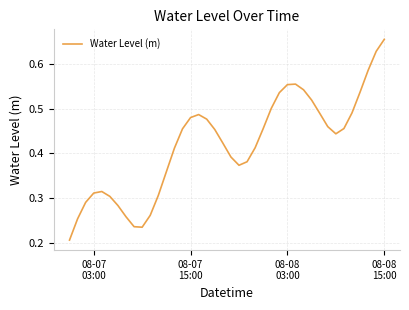

Reading left to right, list all the values displayed in this chart.

0.2	0.3	0.3	0.3	0.3	0.3	0.3	0.3	0.2	0.2	0.3	0.3	0.4	0.4	0.5	0.5	0.5	0.5	0.5	0.4	0.4	0.4	0.4	0.4	0.5	0.5	0.5	0.6	0.6	0.5	0.5	0.5	0.5	0.4	0.5	0.5	0.5	0.6	0.6	0.7